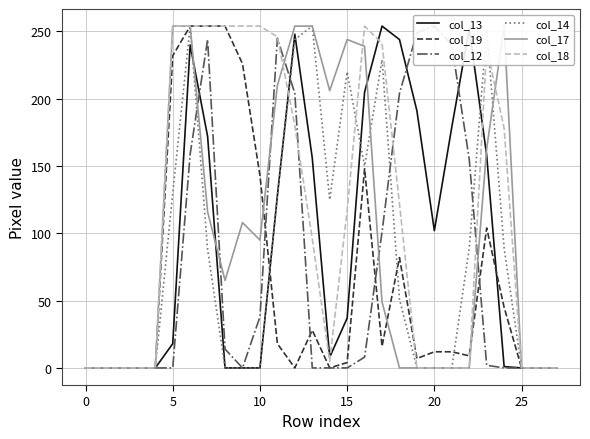

How many values in col_17 are above zero?

15